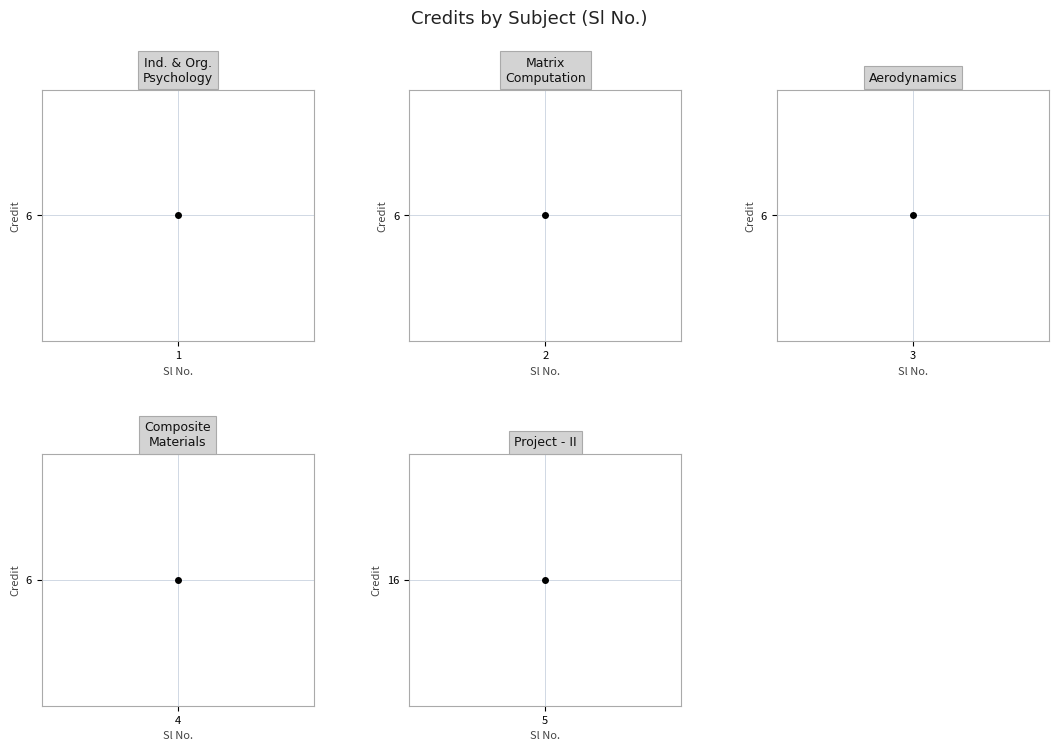

List the labels in order of value, largest first.

5, 1, 2, 3, 4